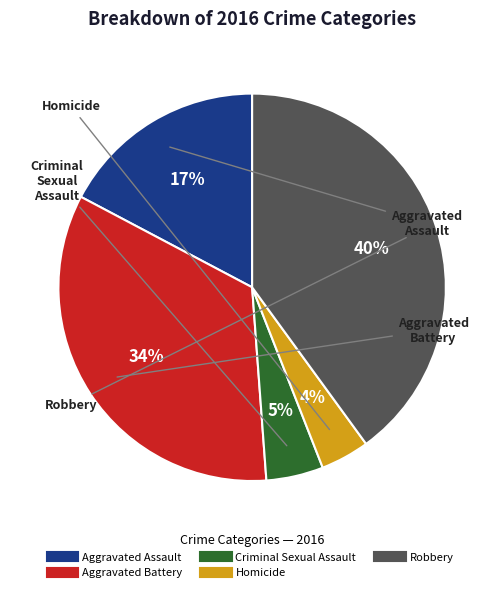

Is there a majority slice in this chart?

No